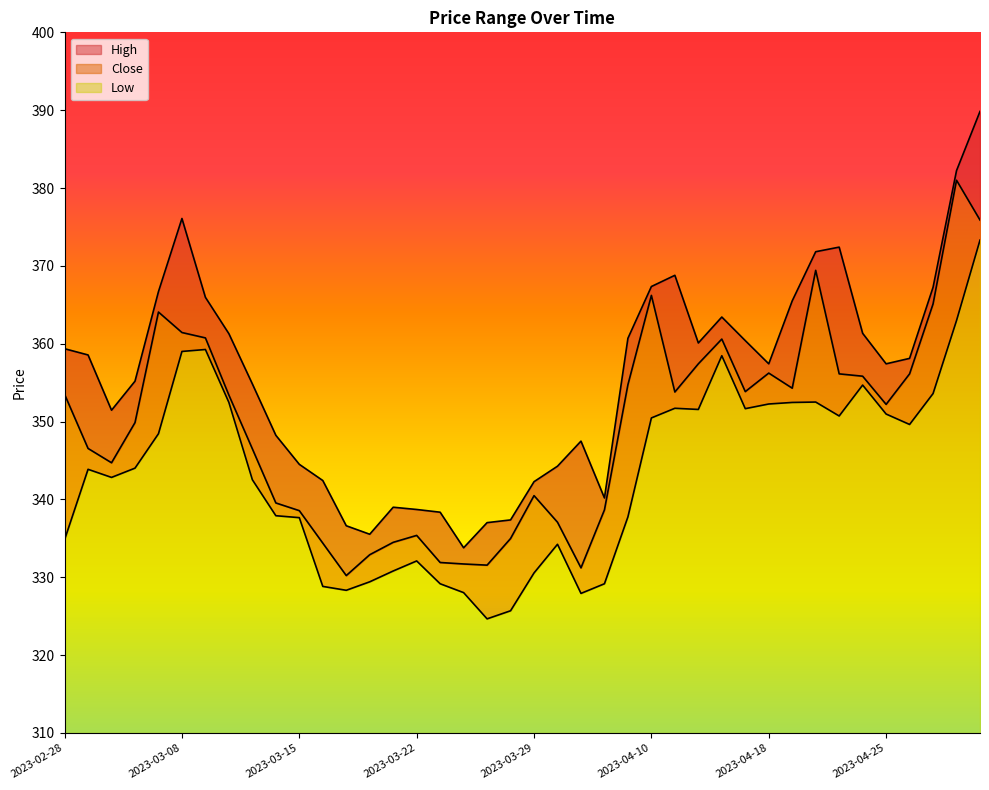

What is the sum of all Low values?

1336.5